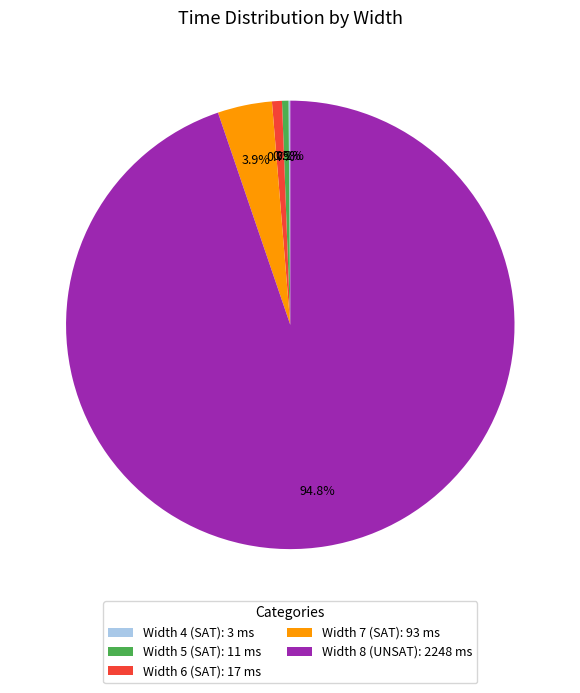

To the nearest percent, what percentage of the pie is Width 6 (SAT)?

1%